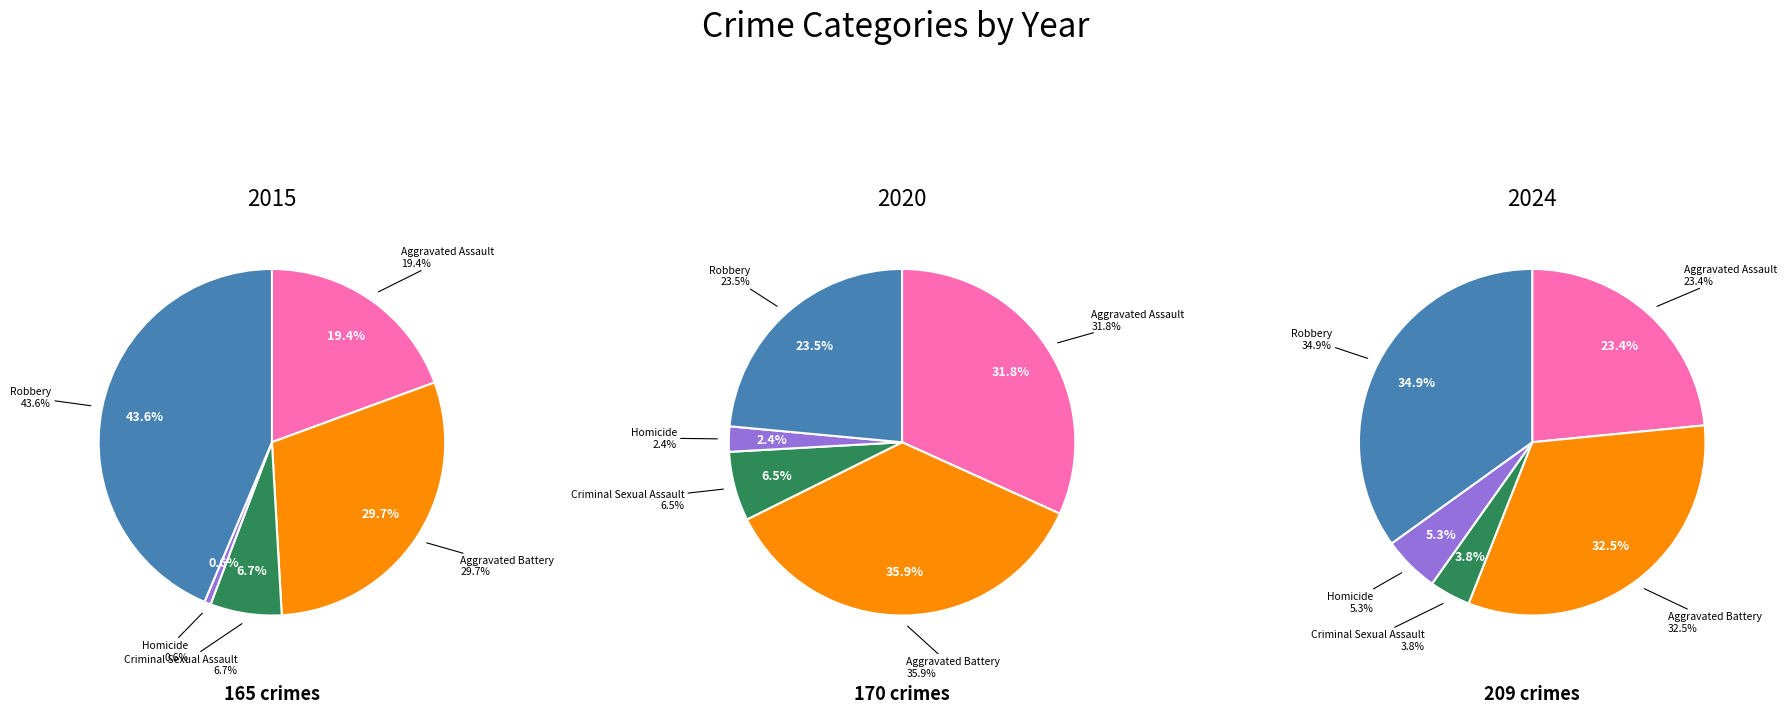

To the nearest percent, what is the average slice percentage?

20%